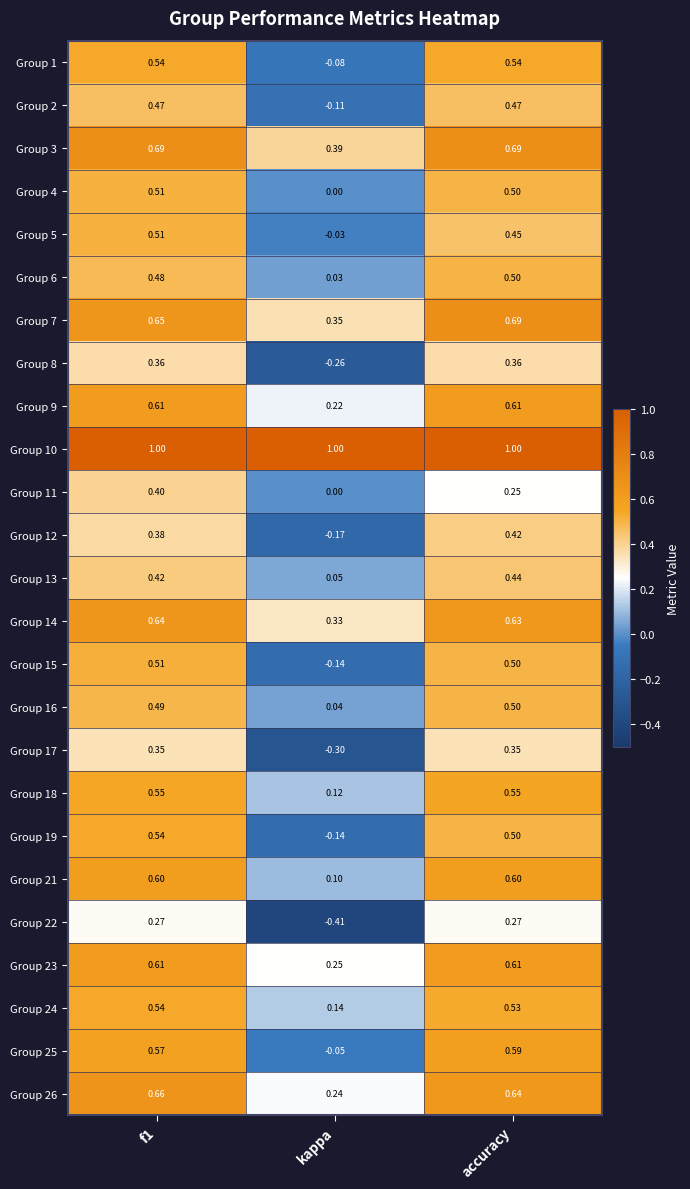

How many series are shown in this chart?

25